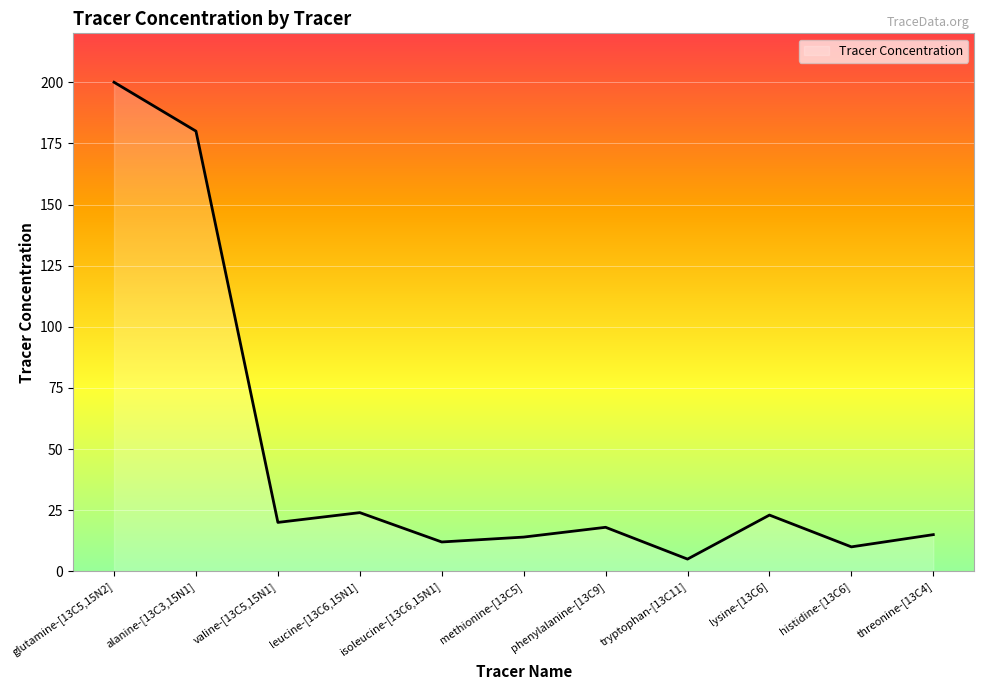

How many series are shown in this chart?

1